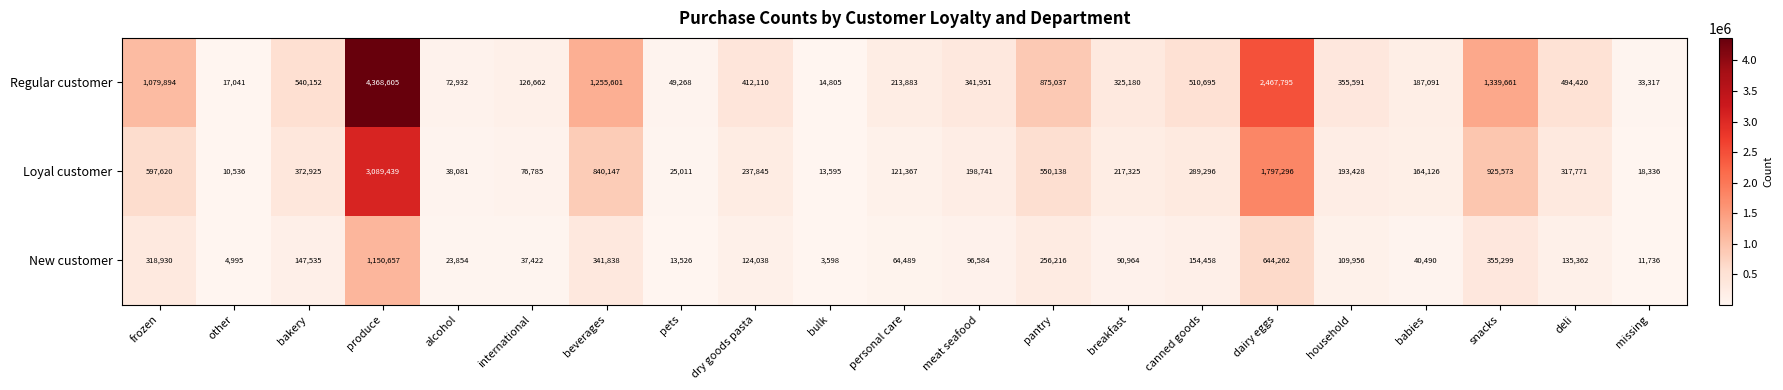

How many distinct data groups are displayed?

3